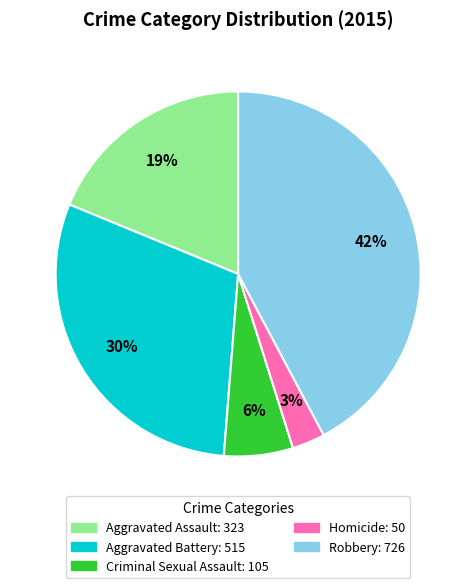

Does Robbery account for over 50% of the chart?

No